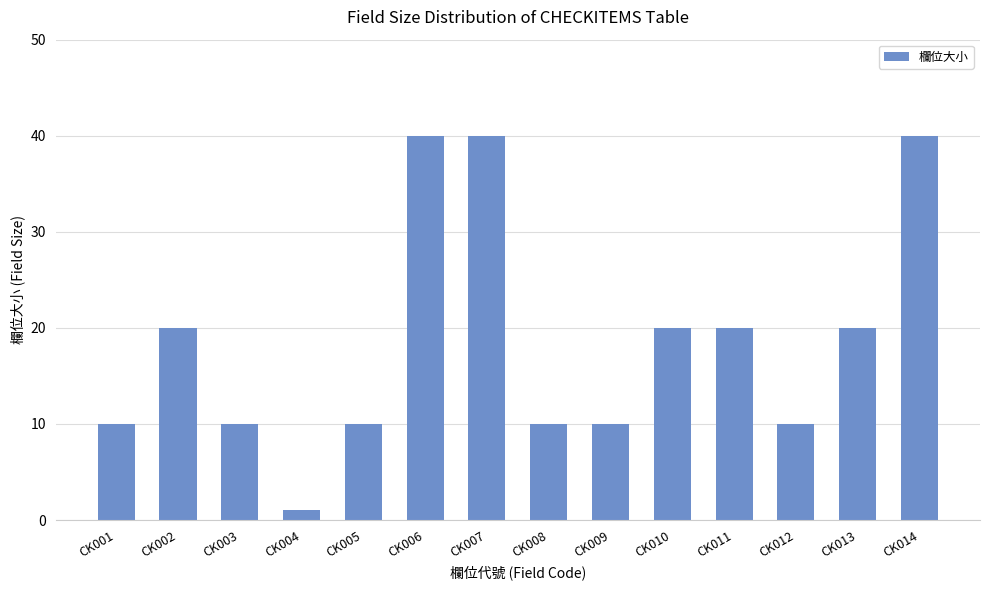

What is the difference between the values at CK003 and CK011?

10